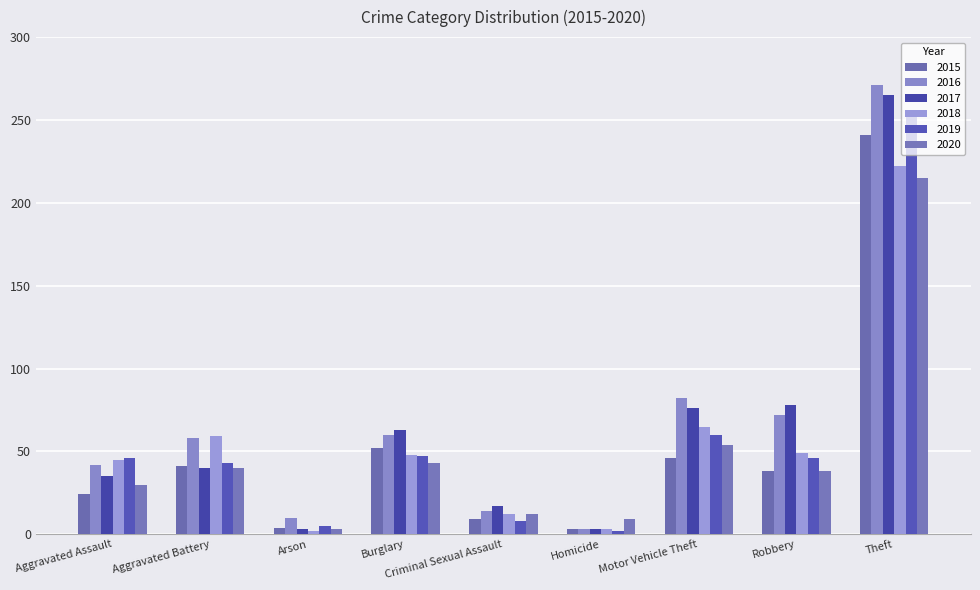

Reading right to left, transcribe all the data shown in this chart.

2015: Theft=241	Robbery=38	Motor Vehicle Theft=46	Homicide=3	Criminal Sexual Assault=9	Burglary=52	Arson=4	Aggravated Battery=41	Aggravated Assault=24
2016: Theft=271	Robbery=72	Motor Vehicle Theft=82	Homicide=3	Criminal Sexual Assault=14	Burglary=60	Arson=10	Aggravated Battery=58	Aggravated Assault=42
2017: Theft=265	Robbery=78	Motor Vehicle Theft=76	Homicide=3	Criminal Sexual Assault=17	Burglary=63	Arson=3	Aggravated Battery=40	Aggravated Assault=35
2018: Theft=222	Robbery=49	Motor Vehicle Theft=65	Homicide=3	Criminal Sexual Assault=12	Burglary=48	Arson=2	Aggravated Battery=59	Aggravated Assault=45
2019: Theft=256	Robbery=46	Motor Vehicle Theft=60	Homicide=2	Criminal Sexual Assault=8	Burglary=47	Arson=5	Aggravated Battery=43	Aggravated Assault=46
2020: Theft=215	Robbery=38	Motor Vehicle Theft=54	Homicide=9	Criminal Sexual Assault=12	Burglary=43	Arson=3	Aggravated Battery=40	Aggravated Assault=30